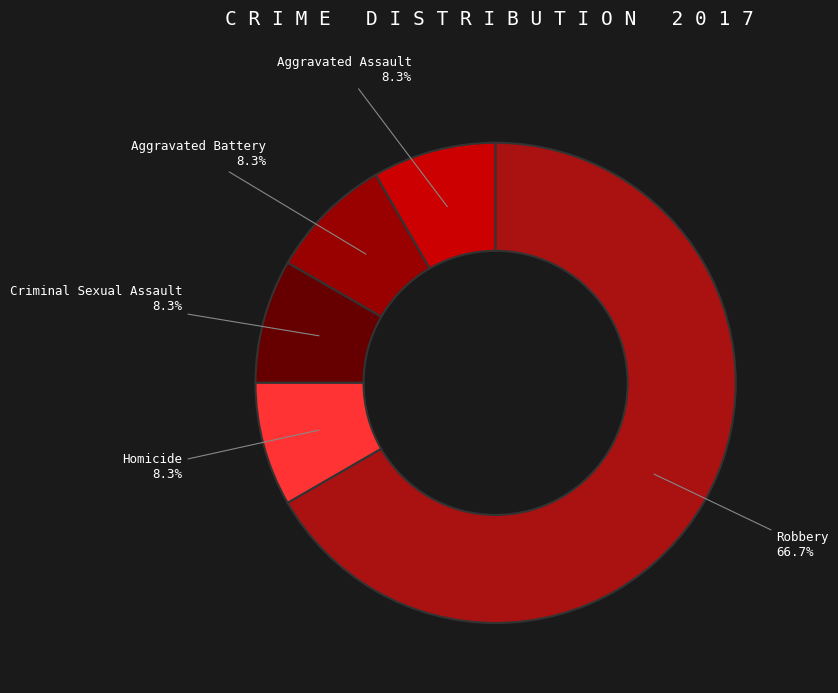

Is there a majority slice in this chart?

Yes